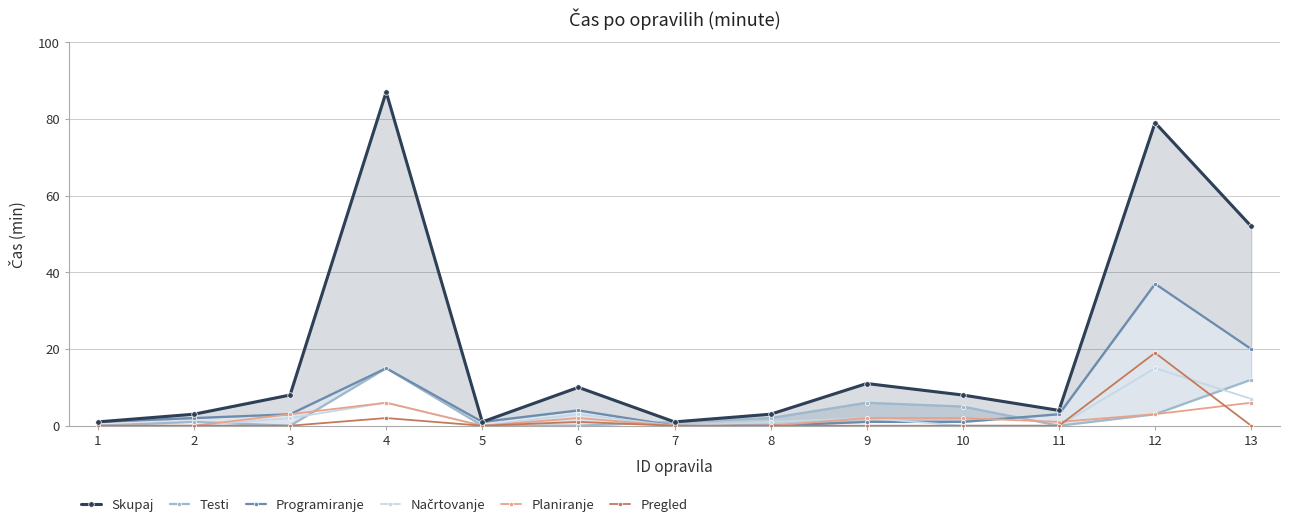

What is the greatest value displayed?

87